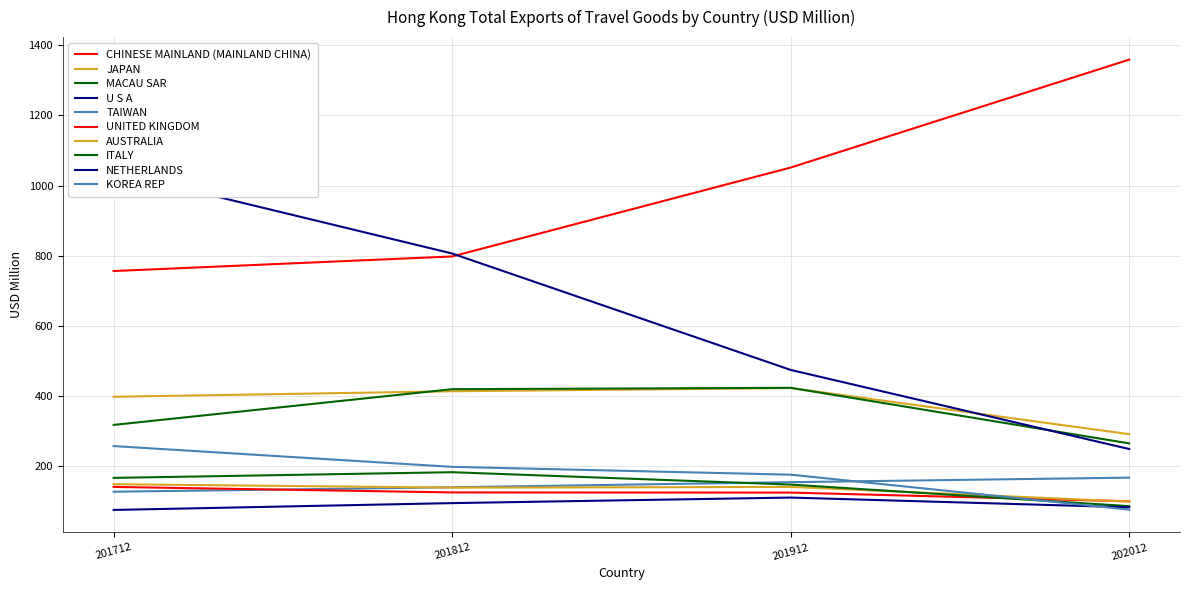

At which label does 201812 reach its minimum?

NETHERLANDS